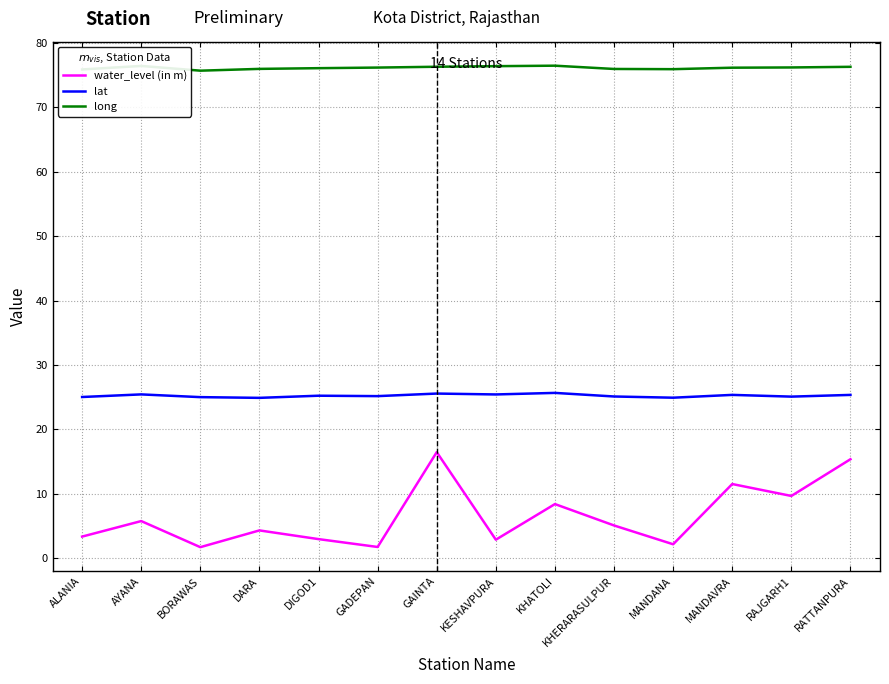

True or false: long has a value of 122.0 at RAJGARH1.

False